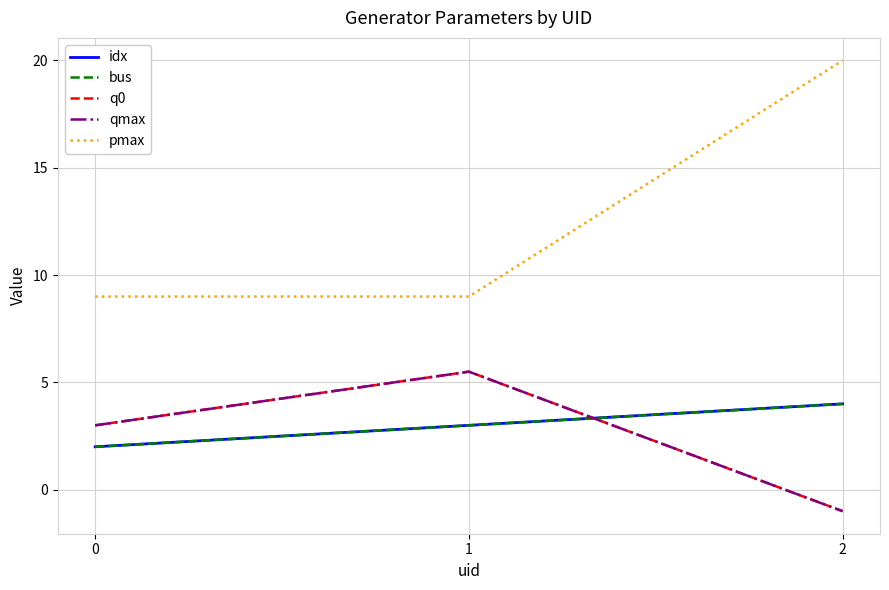

Rank the categories by idx value from highest to lowest.

2, 1, 0